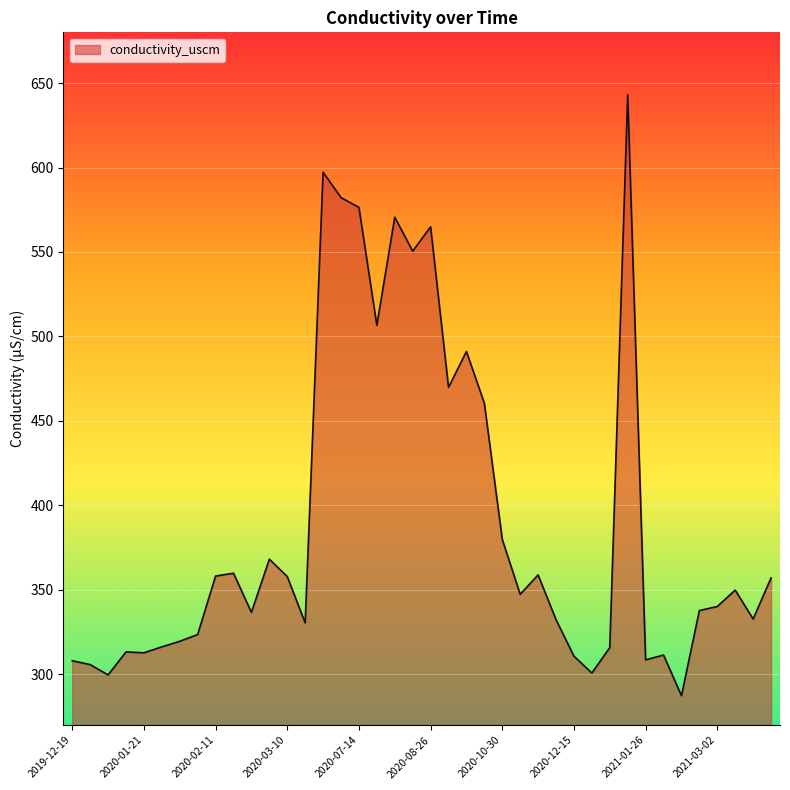

What is the smallest value displayed?

287.4